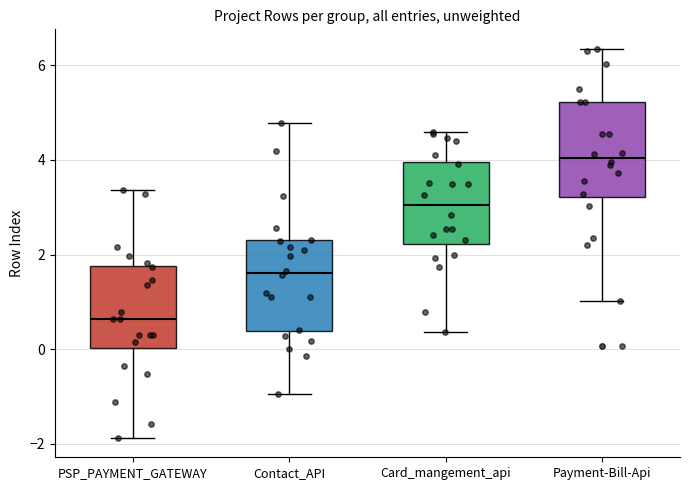

Which box's median line is the highest?

Payment-Bill-Api